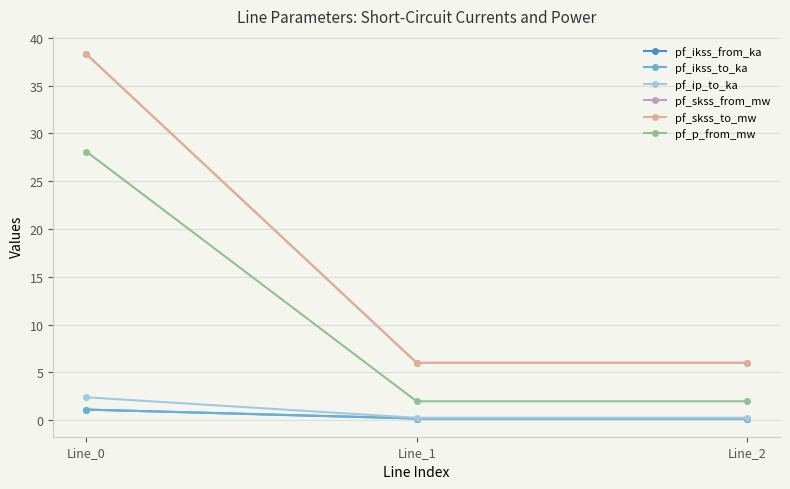

Is this an area chart (filled region under the line)?

No